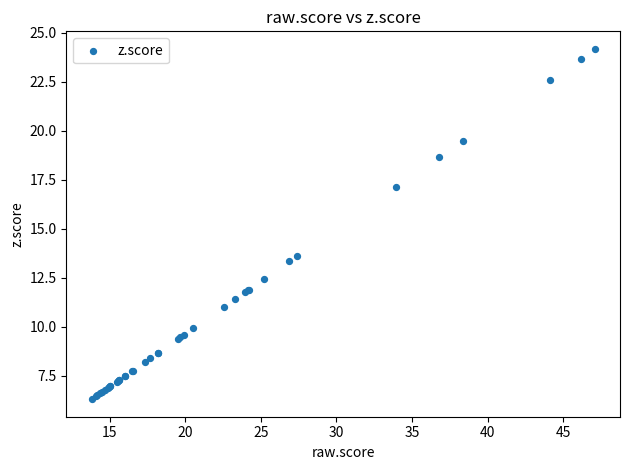

What Y value in the scatter plot is closest to 15?

13.6